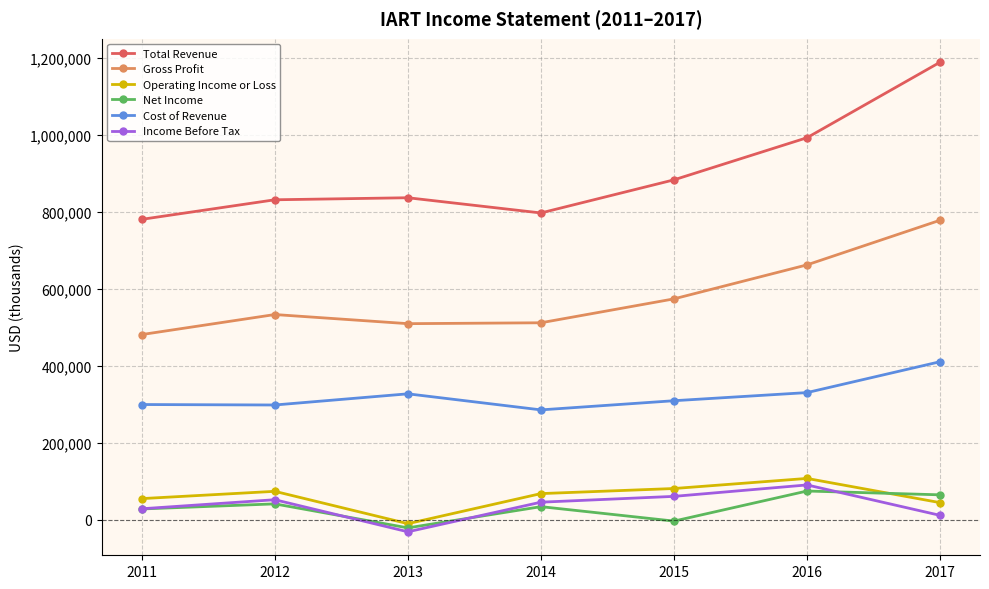

What is the highest value of the Net Income series?

74600